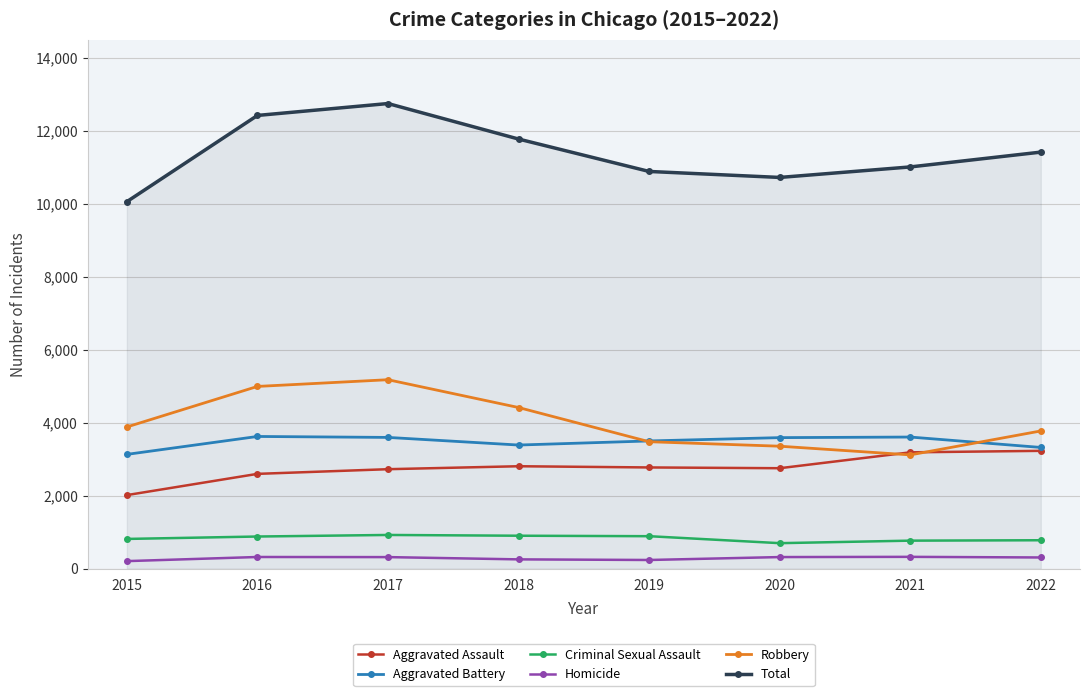

Which category has the lowest value in the Aggravated Assault series?

2015